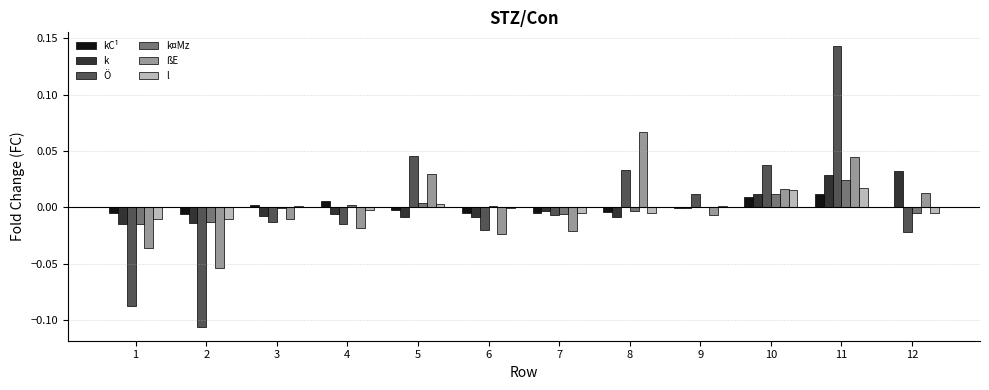

True or false: l has a value of -0.0 at 2.

True